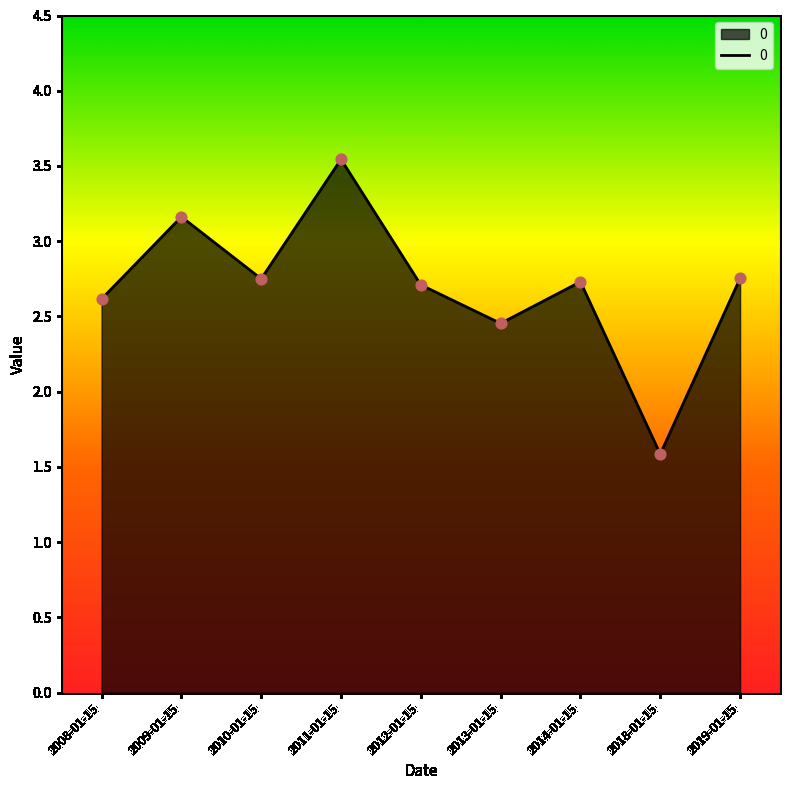

Between 2013-01-15 and 2008-01-15, which is larger?

2008-01-15